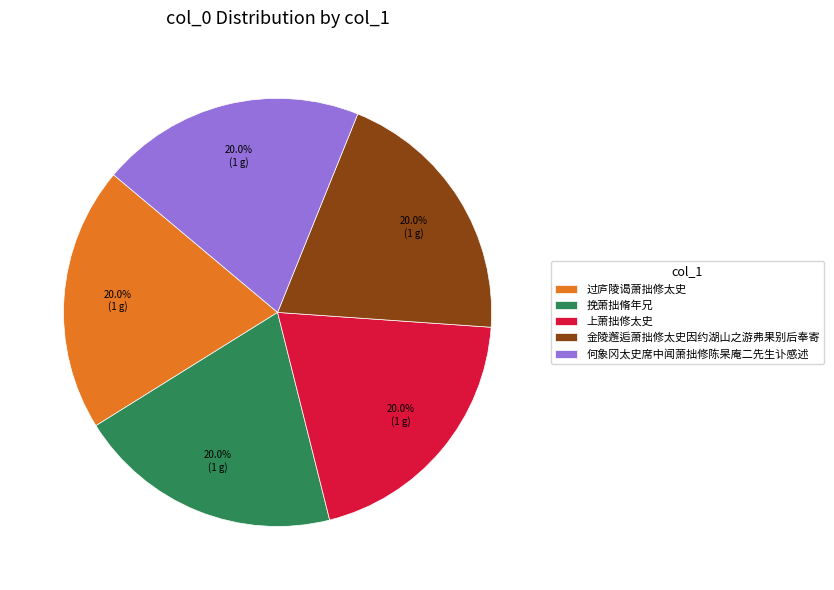

How many slices are in this pie chart?

5